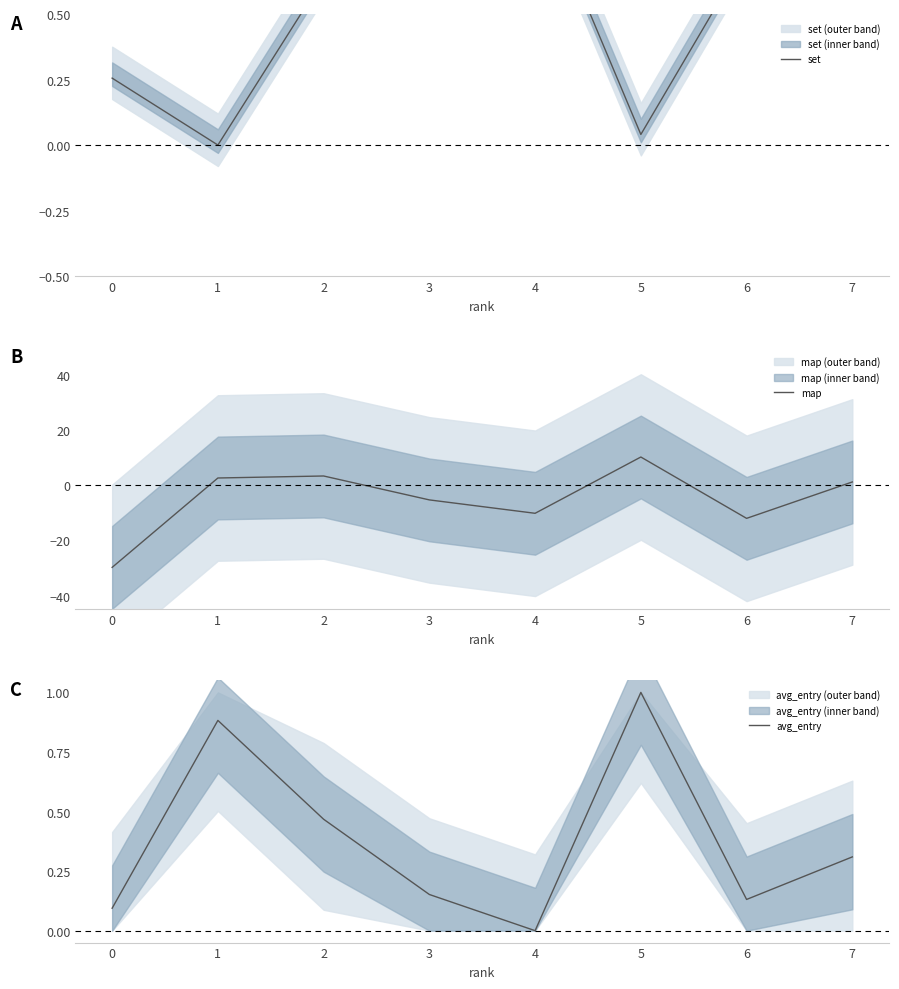

At how many categories does at least one series exceed -23?

8